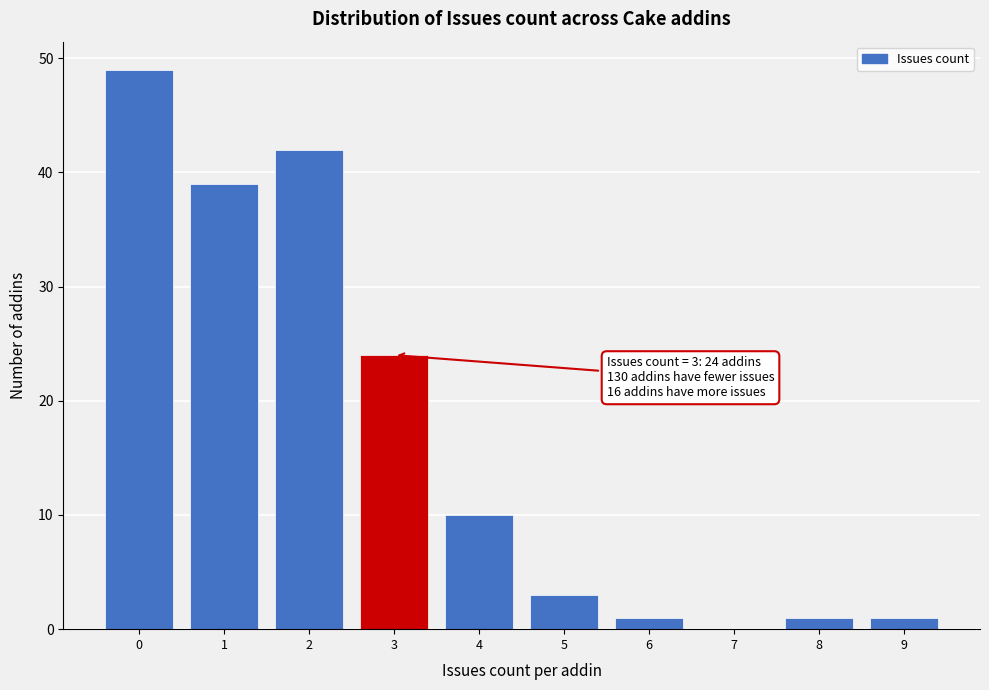

Which range on the x-axis has the tallest bar?

-0.5 to 0.5